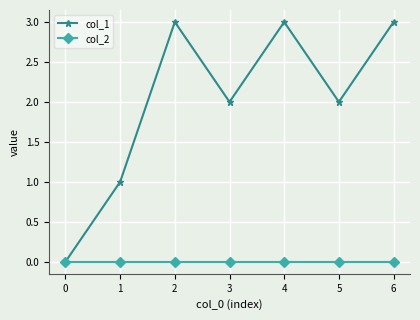

What is the value of the col_1 point at the 6th from the left?

2